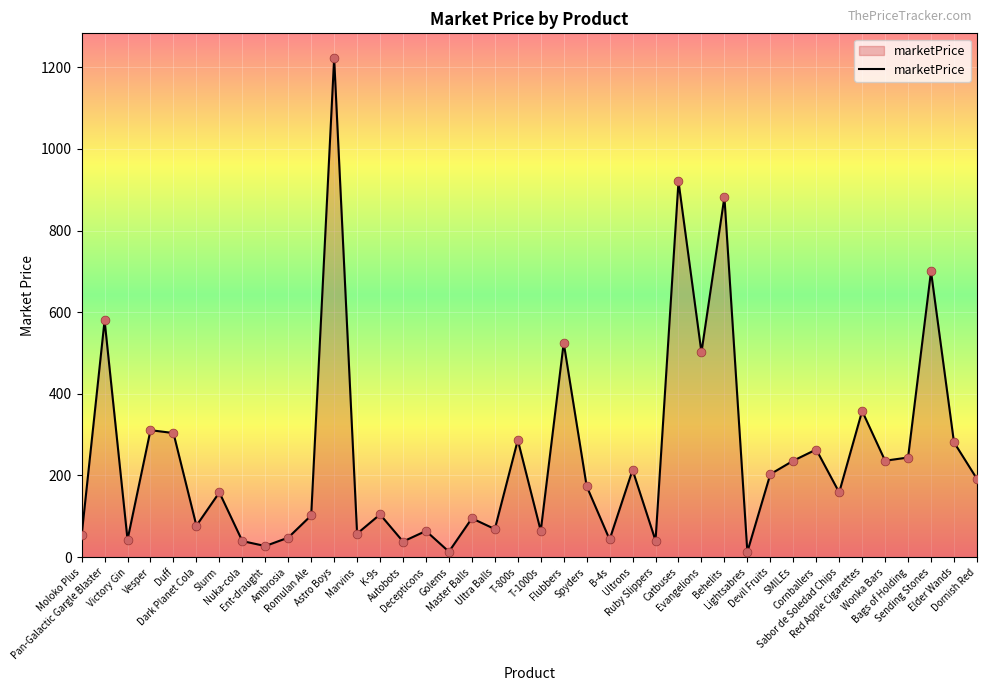

Between Ent-draught and K-9s, which is larger?

K-9s